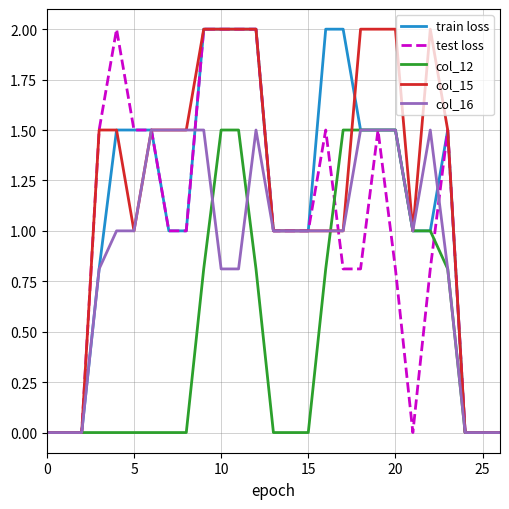

What is the maximum value shown in the chart?

2.0